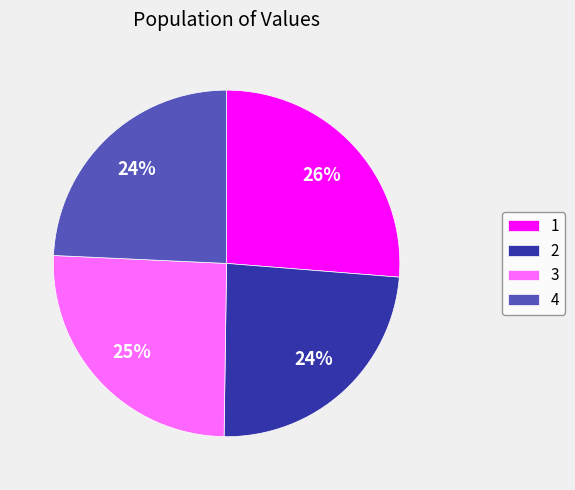

To the nearest percent, what is the average slice percentage?

25%